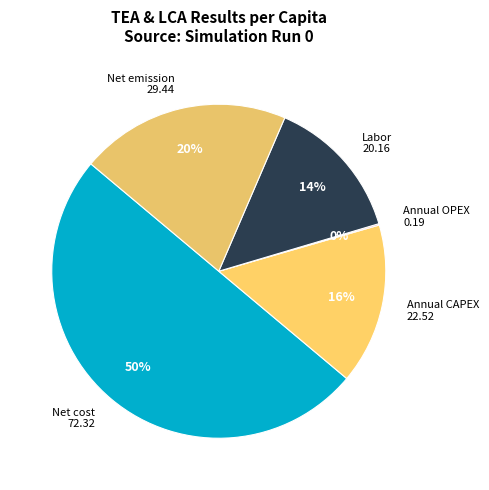

The Labor 20.16 slice represents 28% of the pie. True or false?

False